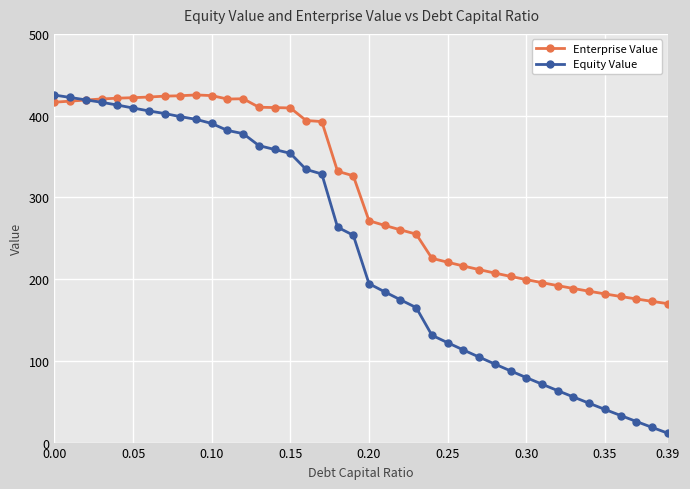

What is the value of the Enterprise Value point at the 32nd from the left?

195.6